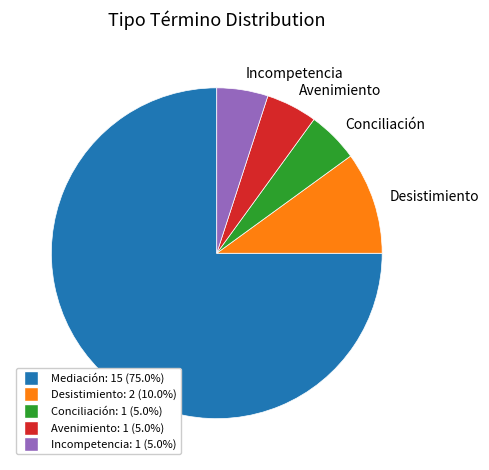

Count the number of slices in the pie.

5